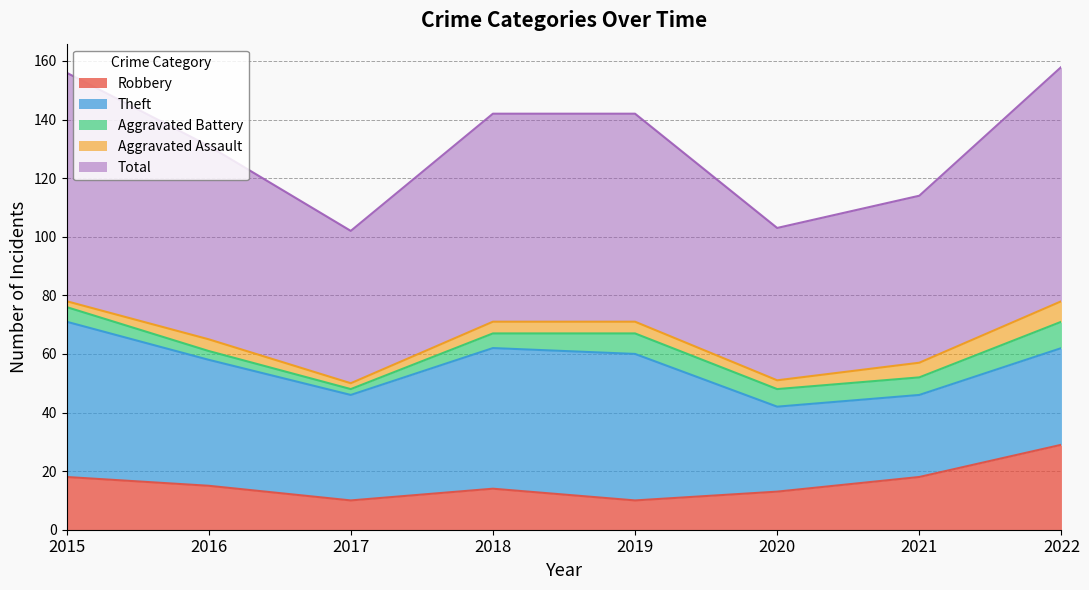

What is the sum of all Aggravated Battery values?

43